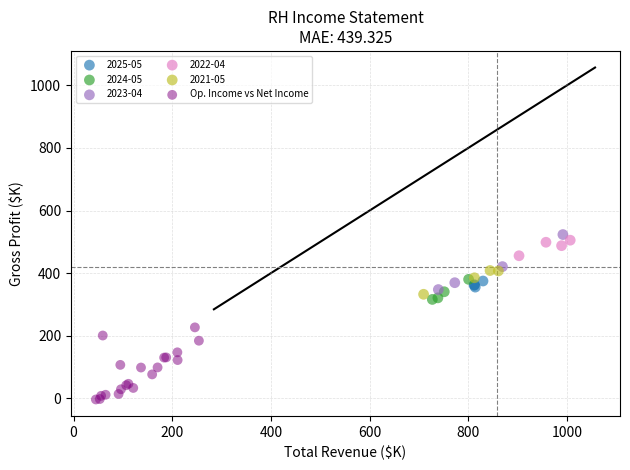

Which series reaches the minimum Y coordinate?

Op. Income vs Net Income